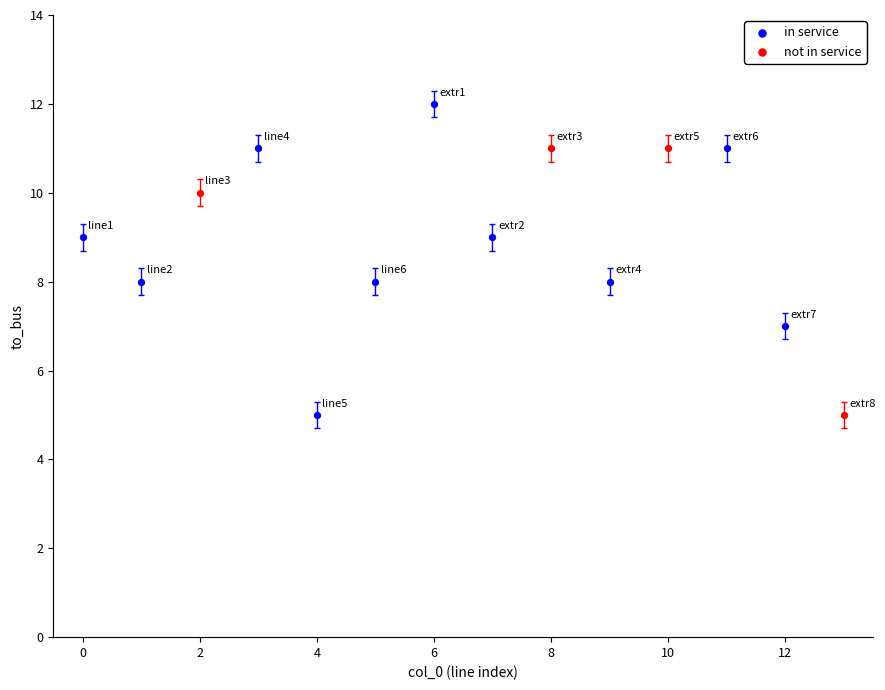

Which series reaches the maximum Y coordinate?

in service